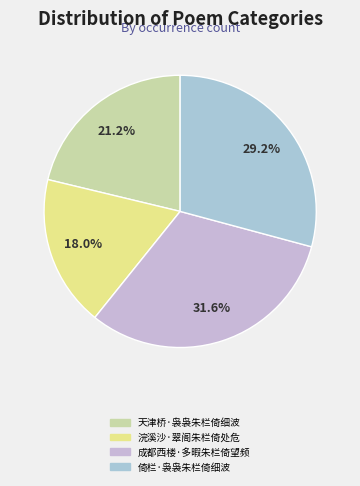

Which has a higher value, 成都西楼·多暇朱栏倚望频 or 浣溪沙·翠阁朱栏倚处危?

成都西楼·多暇朱栏倚望频